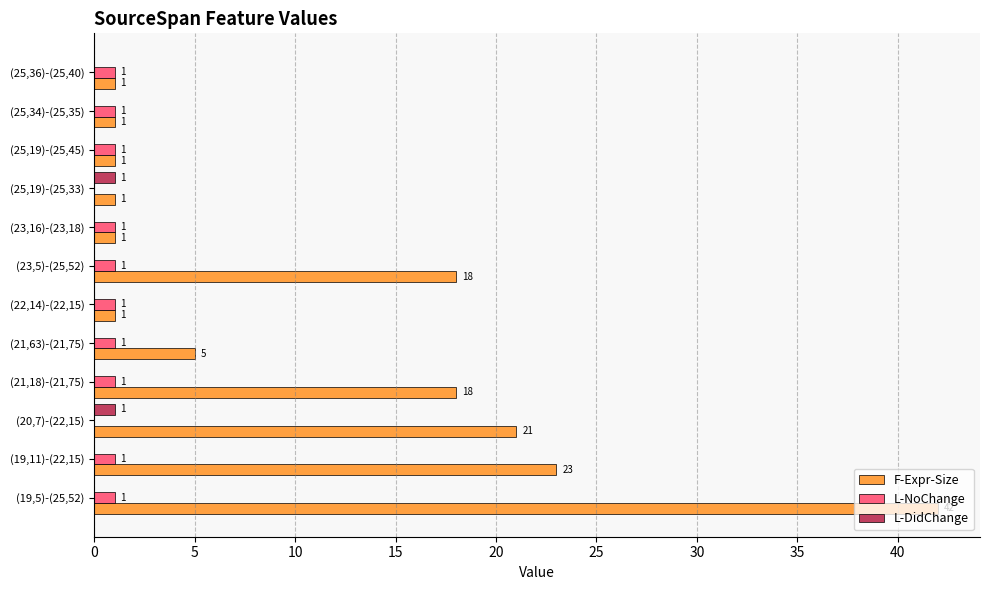

Is it true that L-DidChange equals 1 at (25,19)-(25,33)?

True